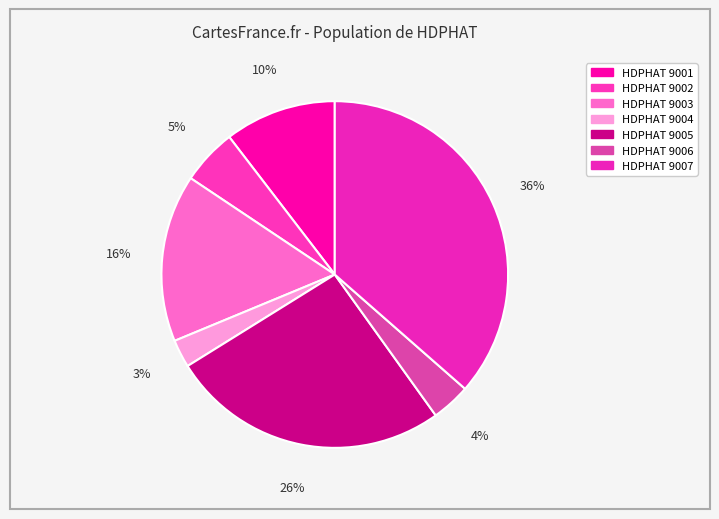

How many segments does this pie chart have?

7